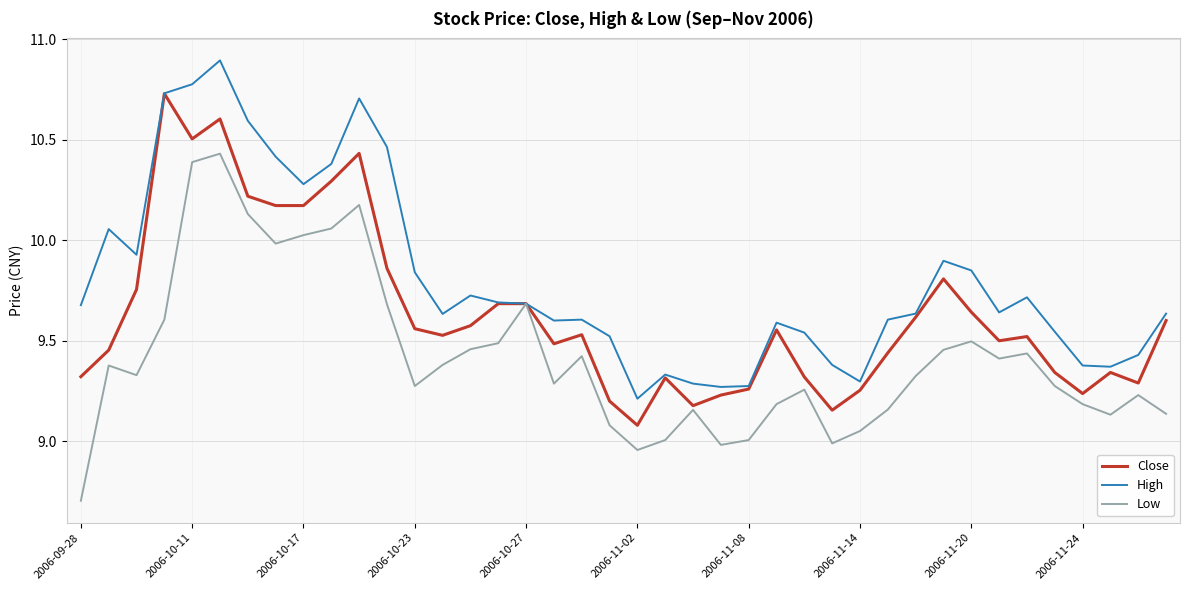

Rank the series by their average value, from highest to lowest.

High, Close, Low